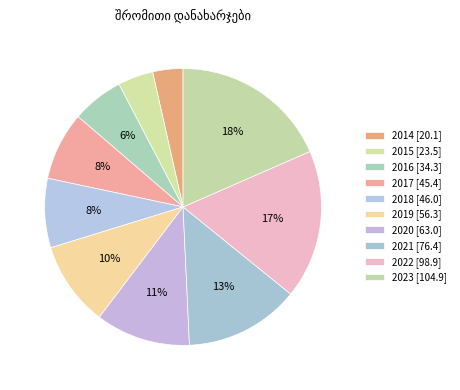

What is the change in value from 2021 to 2023?

+28.5